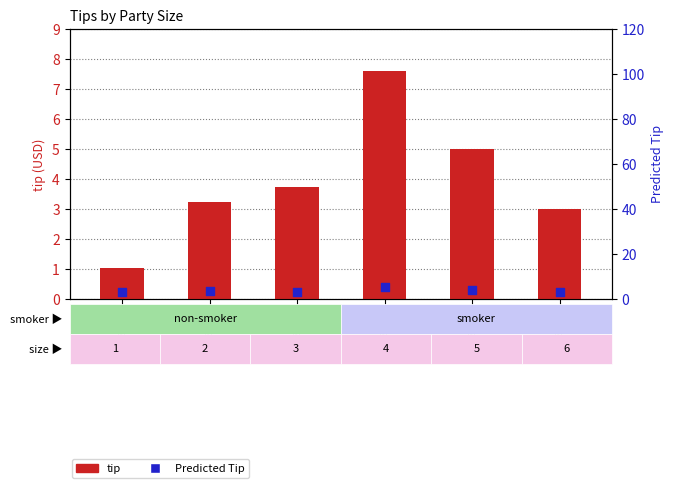

Which series reaches the maximum Y coordinate?

tip